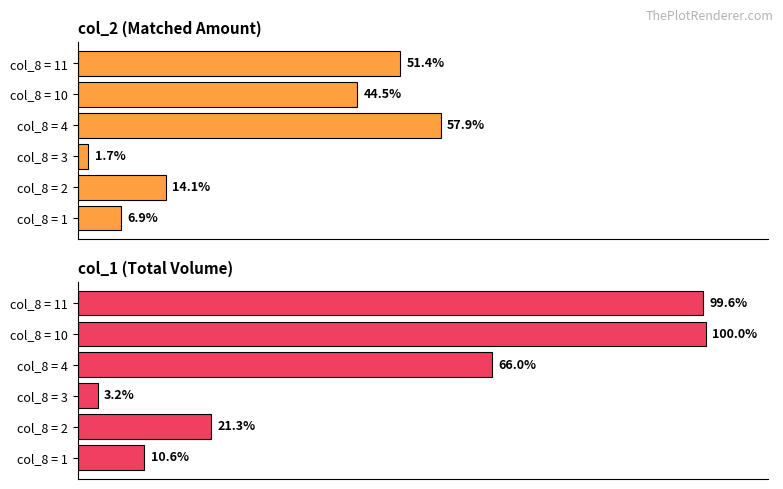

At how many categories does at least one series exceed 35?

3